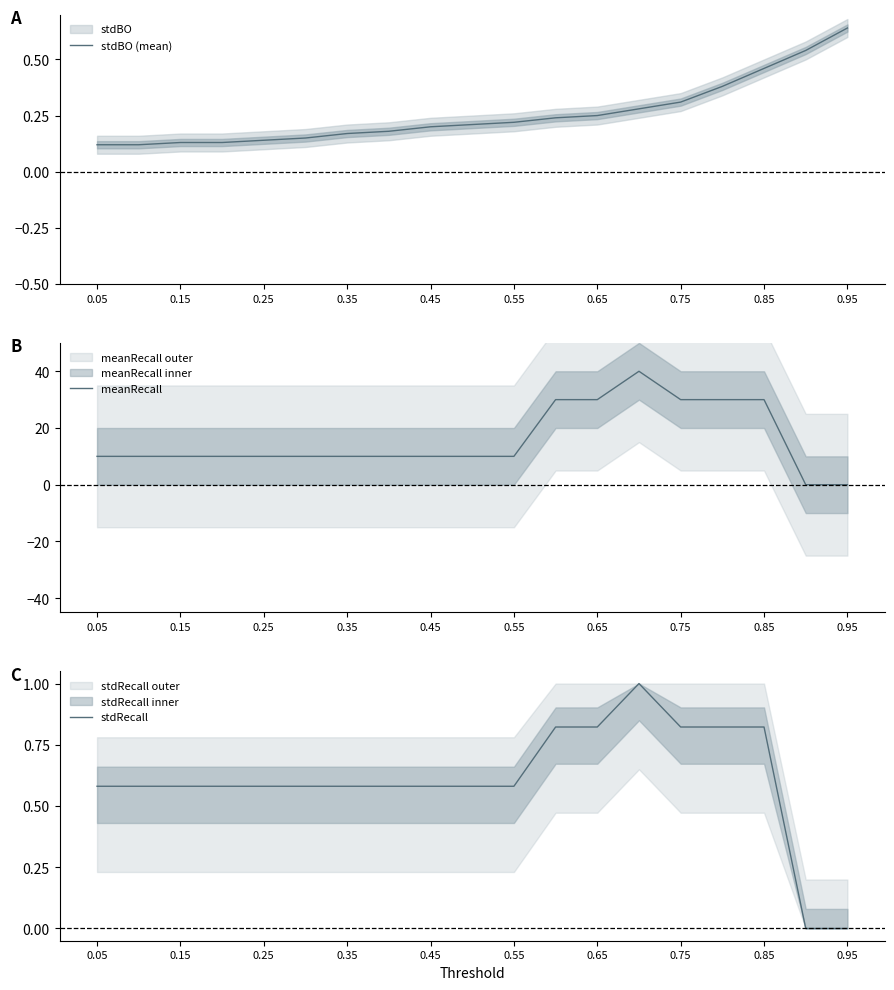

At 0.05, list the series in order from largest to smallest.

meanRecall, stdRecall, stdBO (mean)